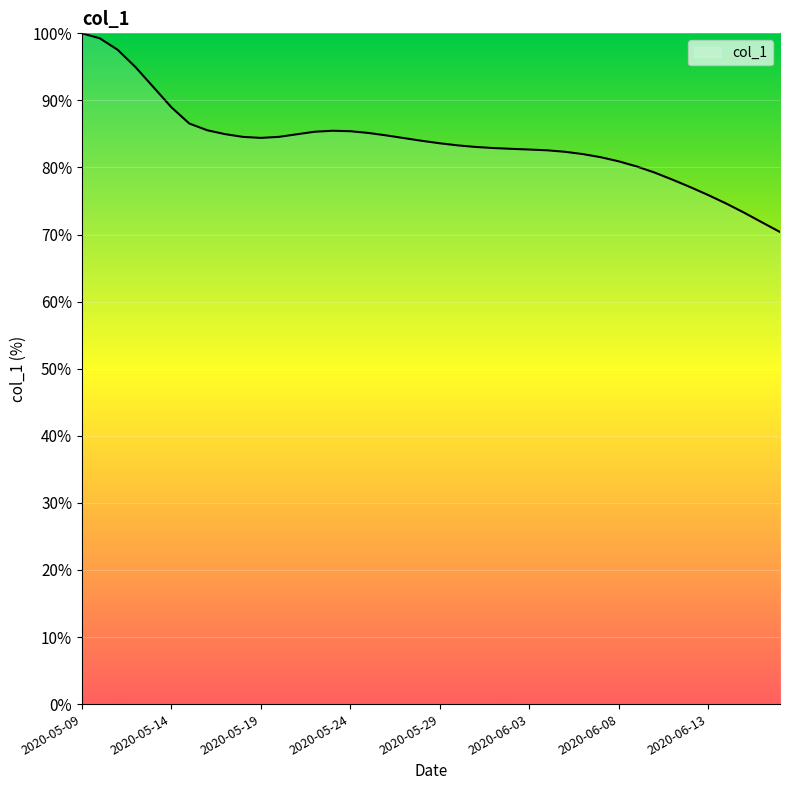

True or false: the data has more than 0 interior local peaks.

True